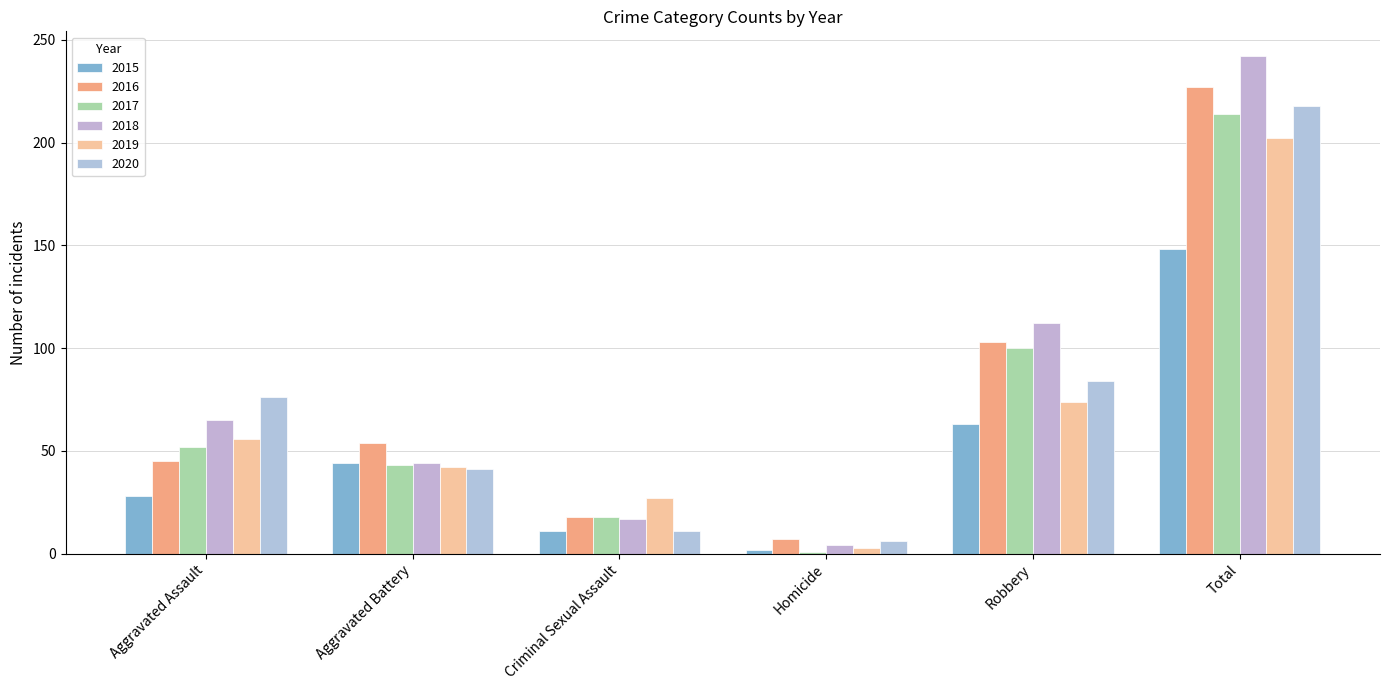

Rank the series by their maximum value, from highest to lowest.

2018, 2016, 2020, 2017, 2019, 2015